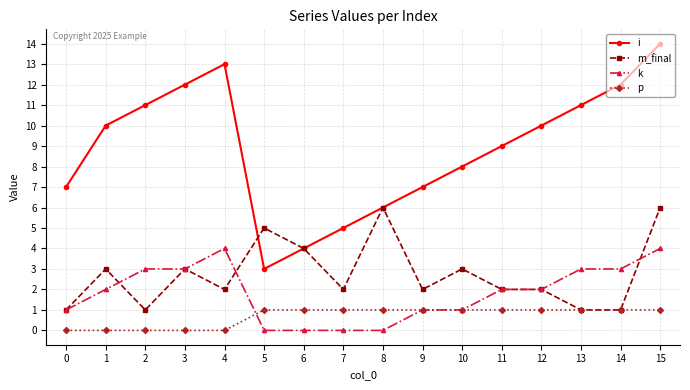

Is the value of p at 4 greater than the value of m_final at 8?

No